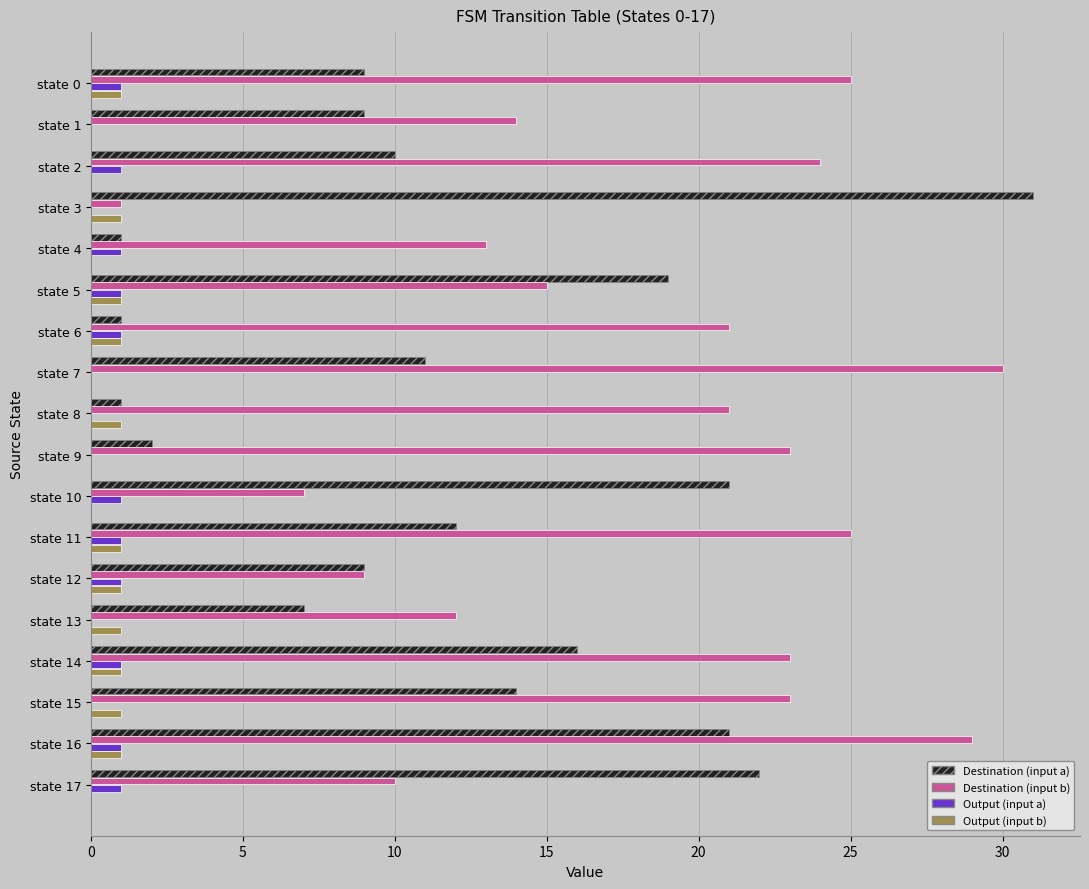

At which category is the sum across all series the highest?

state 16